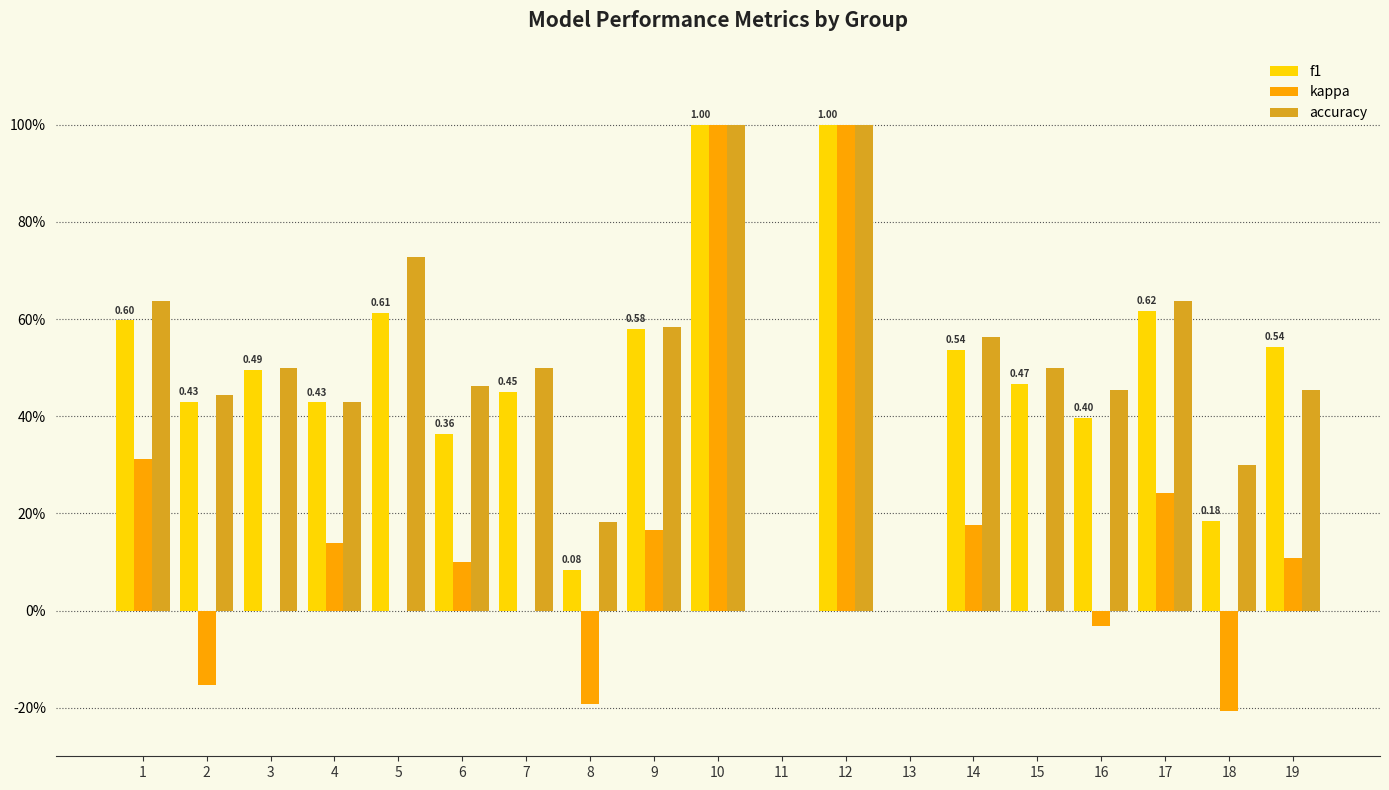

Where is kappa nearest to the value 0?

3